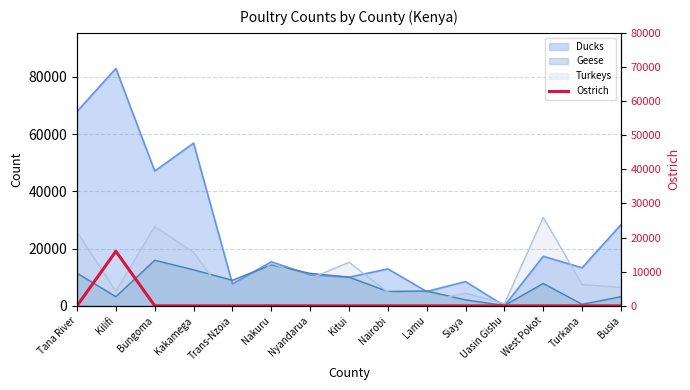

At which category does the data reach its first local peak?

Kilifi